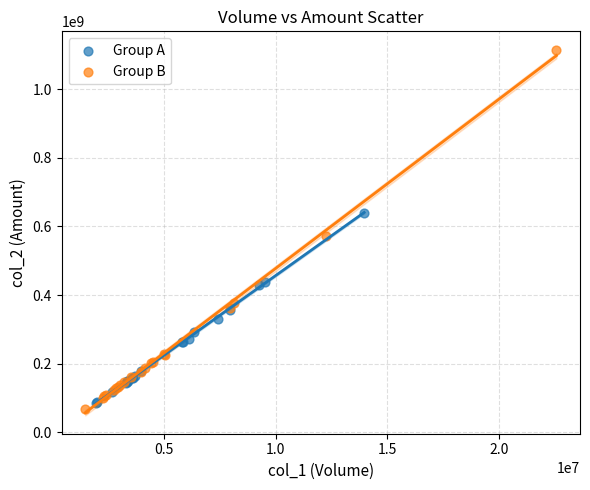

Which series contains the highest Y value?

Group B